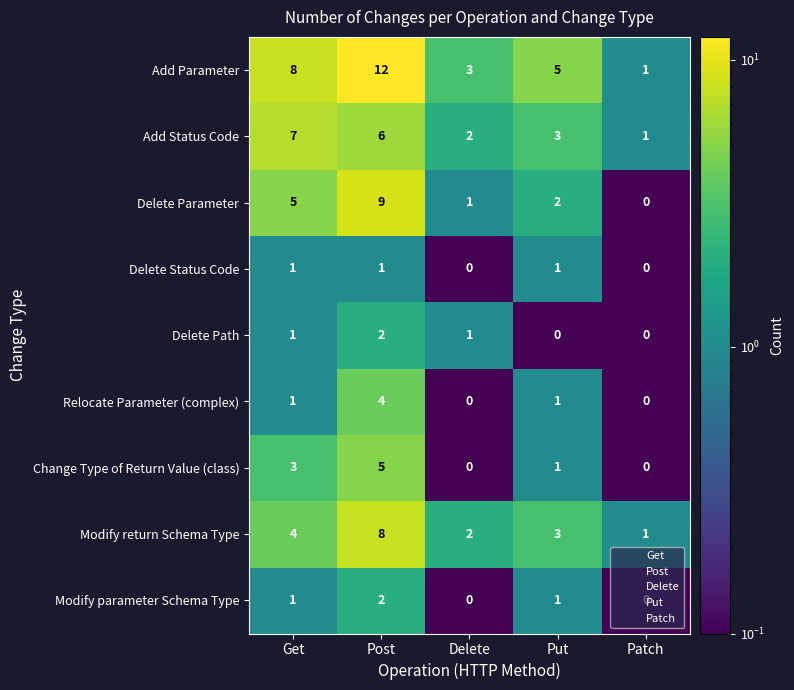

What is the total value across all series at Put?

17